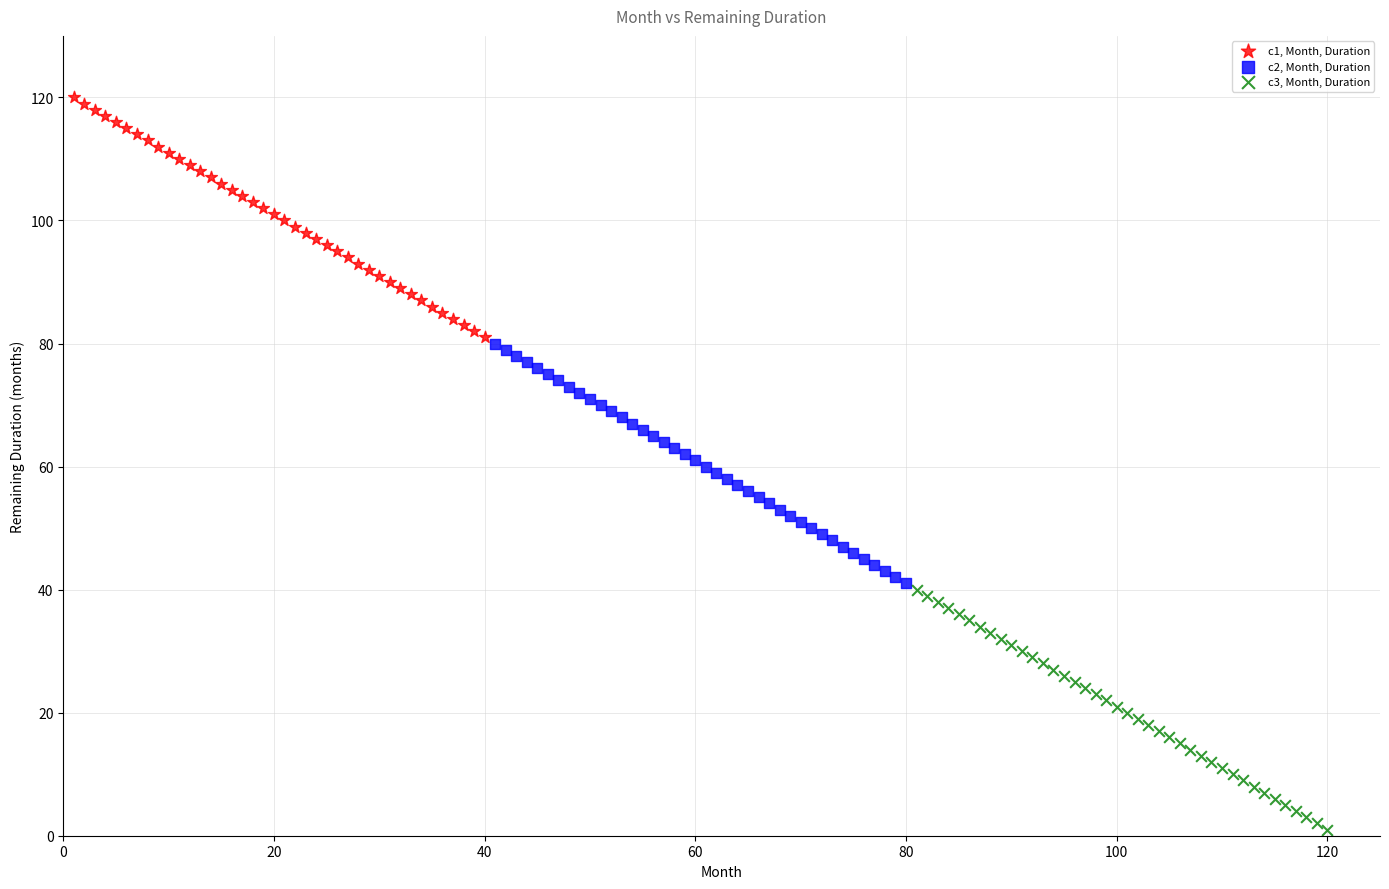

Which series contains the highest Y value?

c1, Month, Duration